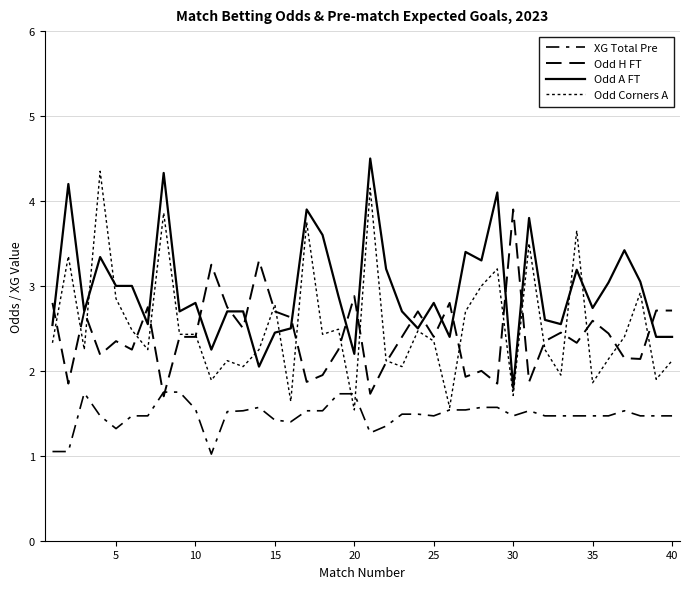

Is this an area chart (filled region under the line)?

No